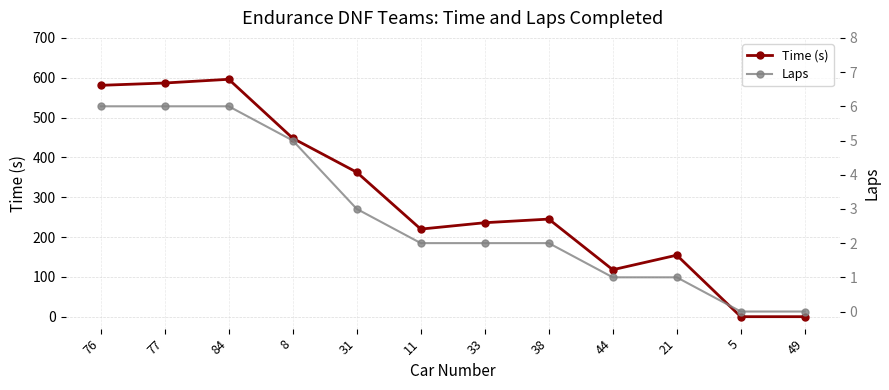

True or false: Laps and Time (s) cross at least once.

False